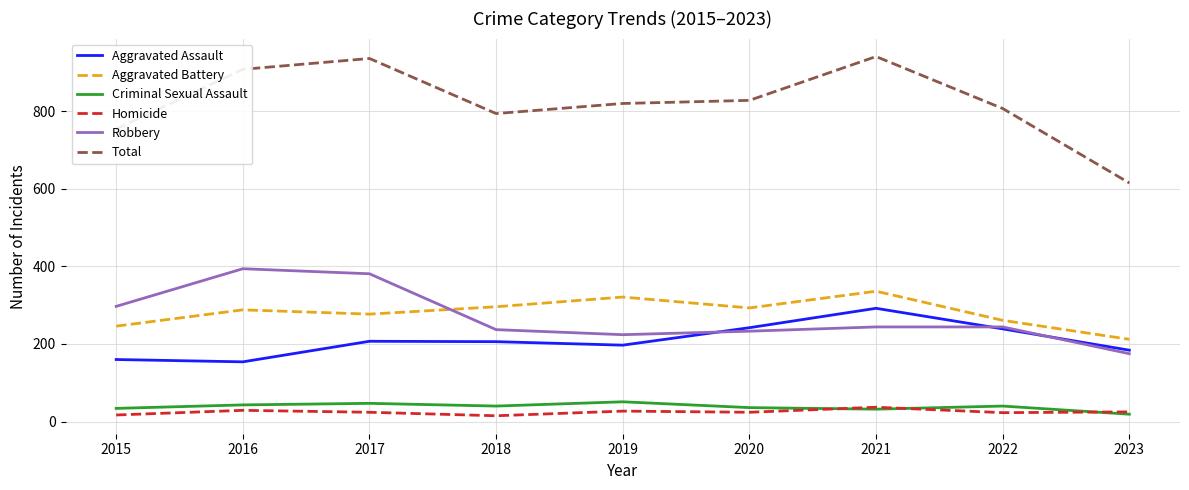

How many lines are shown in the chart?

6